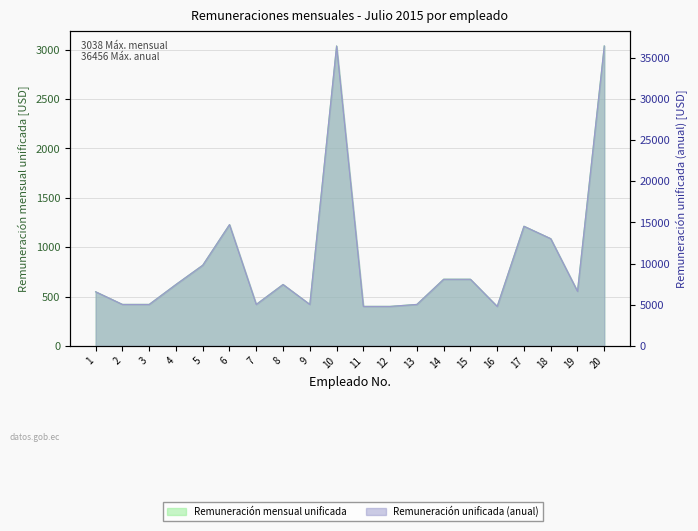

At which label does Remuneración unificada (anual) reach its minimum?

11